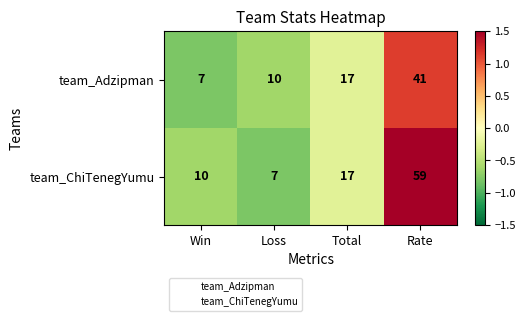

What is the approximate value of team_ChiTenegYumu at Win, to the nearest 10?

10